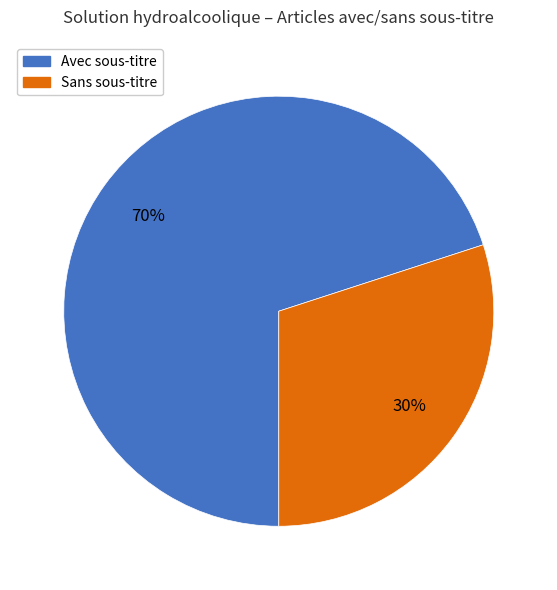

To the nearest percent, what portion does Avec sous-titre represent?

70%